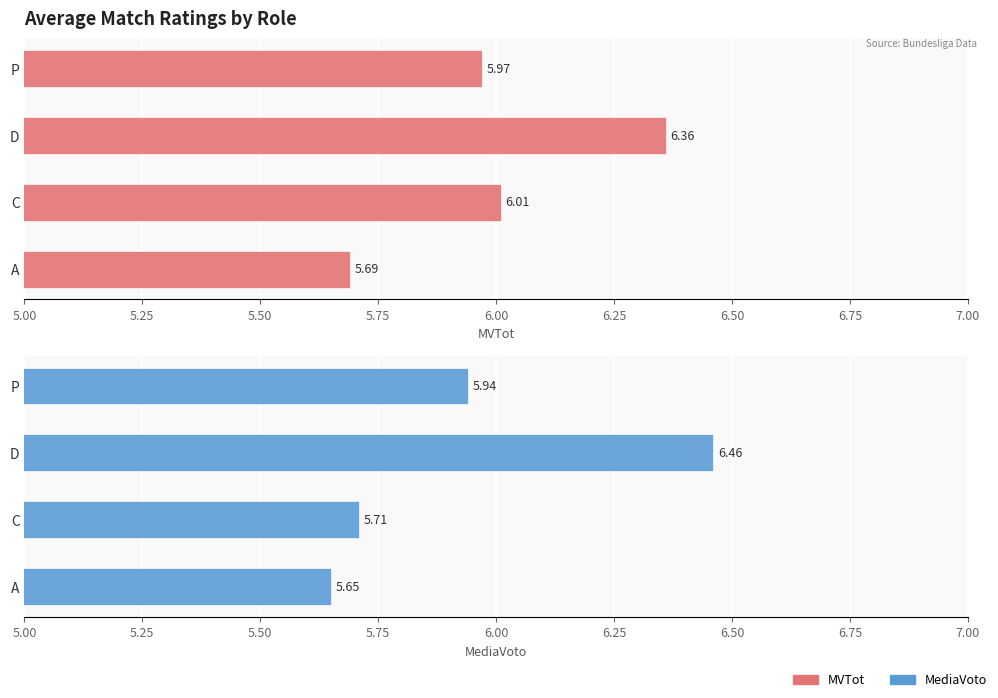

List the series in order of their peak value, lowest first.

MVTot, MediaVoto